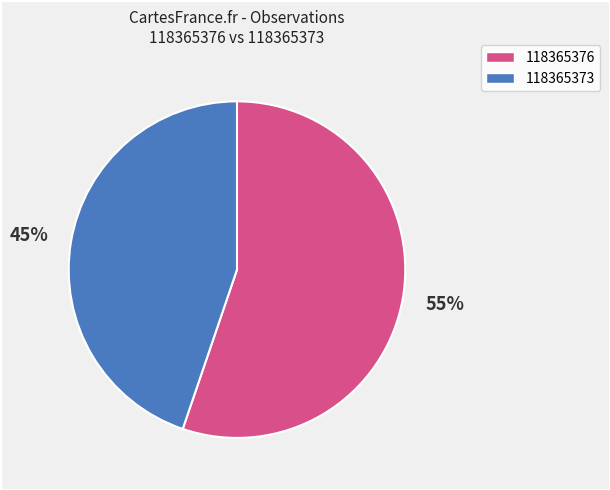

The 118365373 slice represents 45% of the pie. True or false?

True